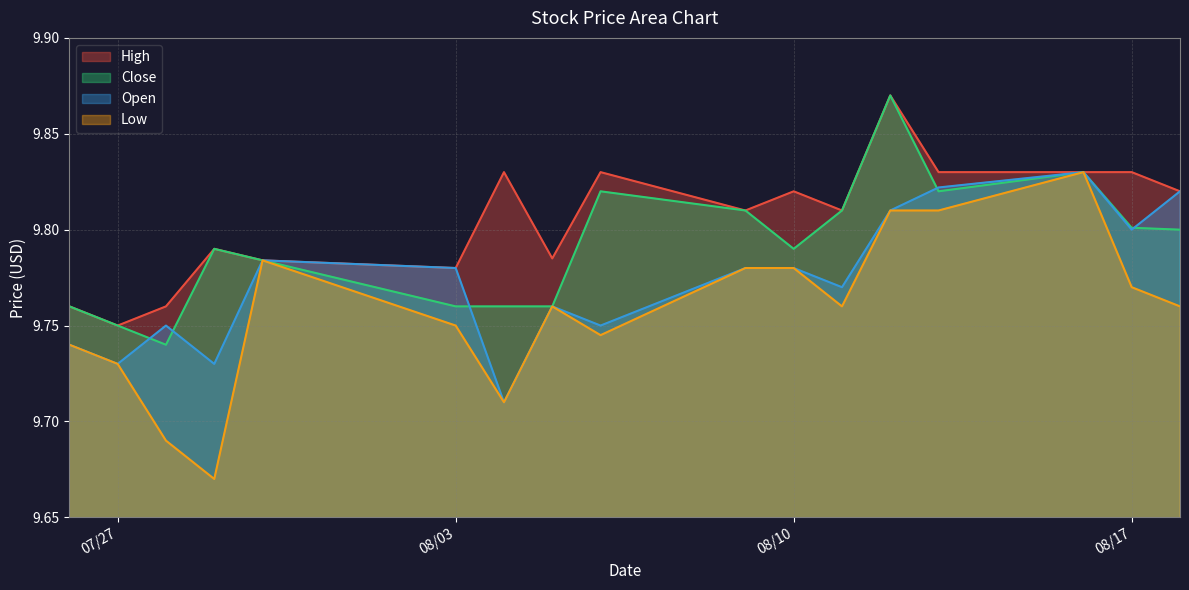

The Low series shows 14.9 at 08/17. True or false?

False